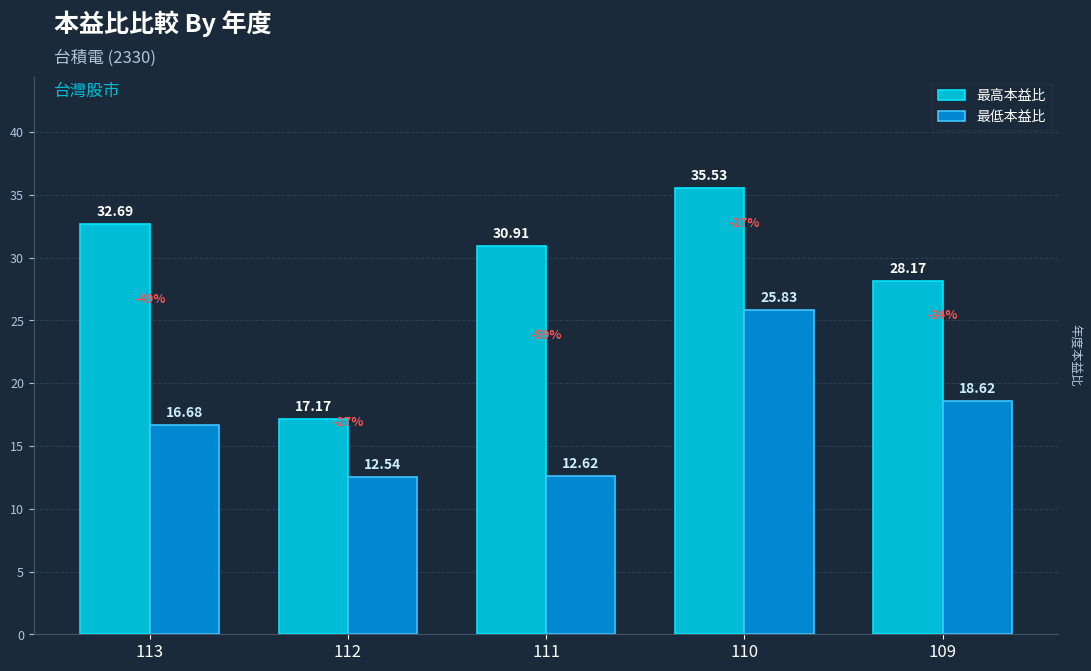

What is the value of the 最高本益比 bar at the 4th from the left?

35.5